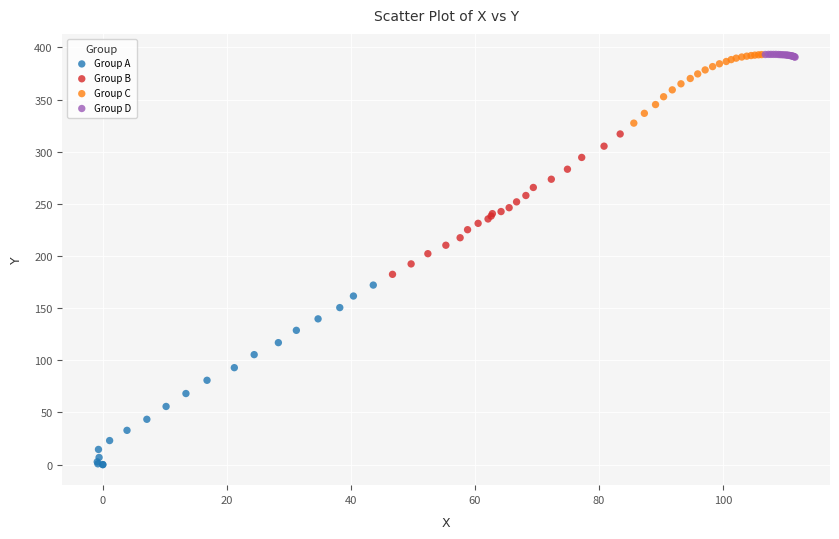

Which series has the largest Y range (max minus min)?

Group A